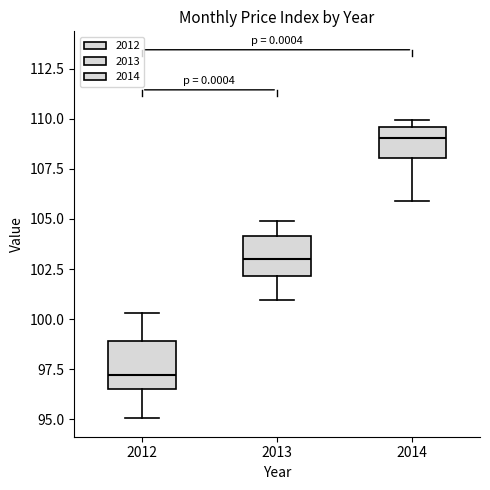

Reading left to right, read every box against the y-axis: the position of its median line, the range the box covers, and the ends of its whiskers. The values are not printed on the chart, so give them approximately, as read against the axis.

2012: median 97.0, box 96.5 to 99.0, whiskers 95.0 to 100.5
2013: median 103.0, box 102.0 to 104.0, whiskers 101.0 to 105.0
2014: median 109.0, box 108.0 to 109.5, whiskers 106.0 to 110.0